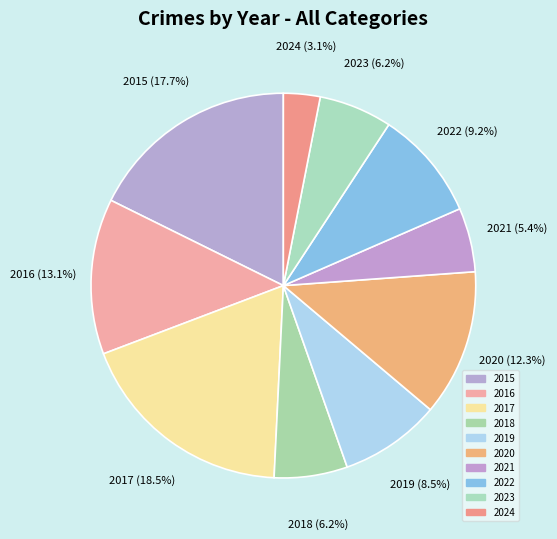

Does any single category account for the majority?

No